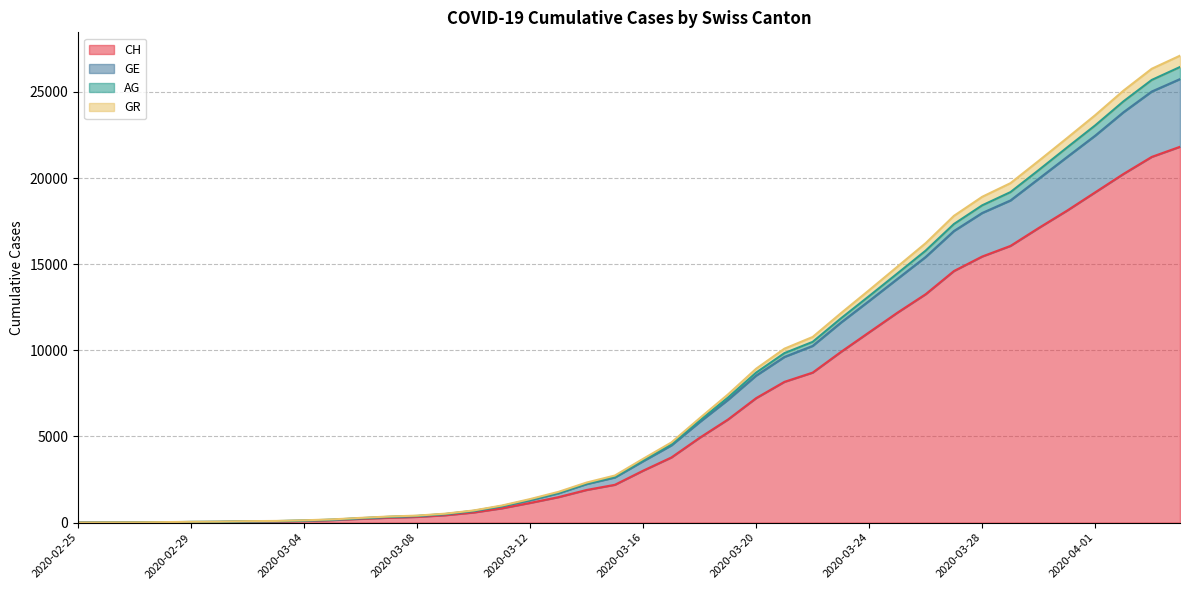

What is the label of the 31st point from the left?

2020-03-26